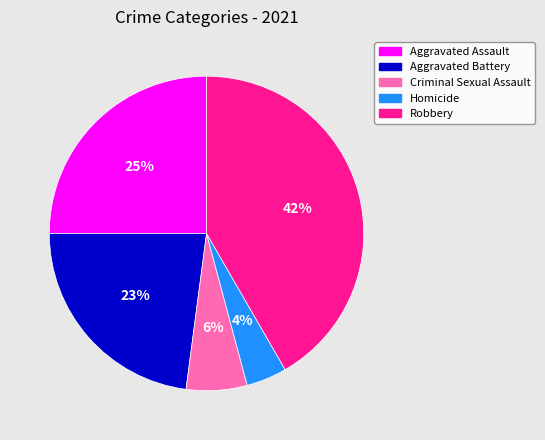

Combined, do Criminal Sexual Assault and Robbery account for over 50%?

No